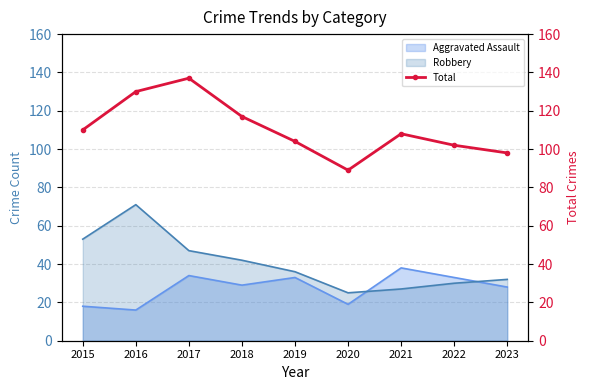

Which has a higher value, 2020 or 2017?

2017